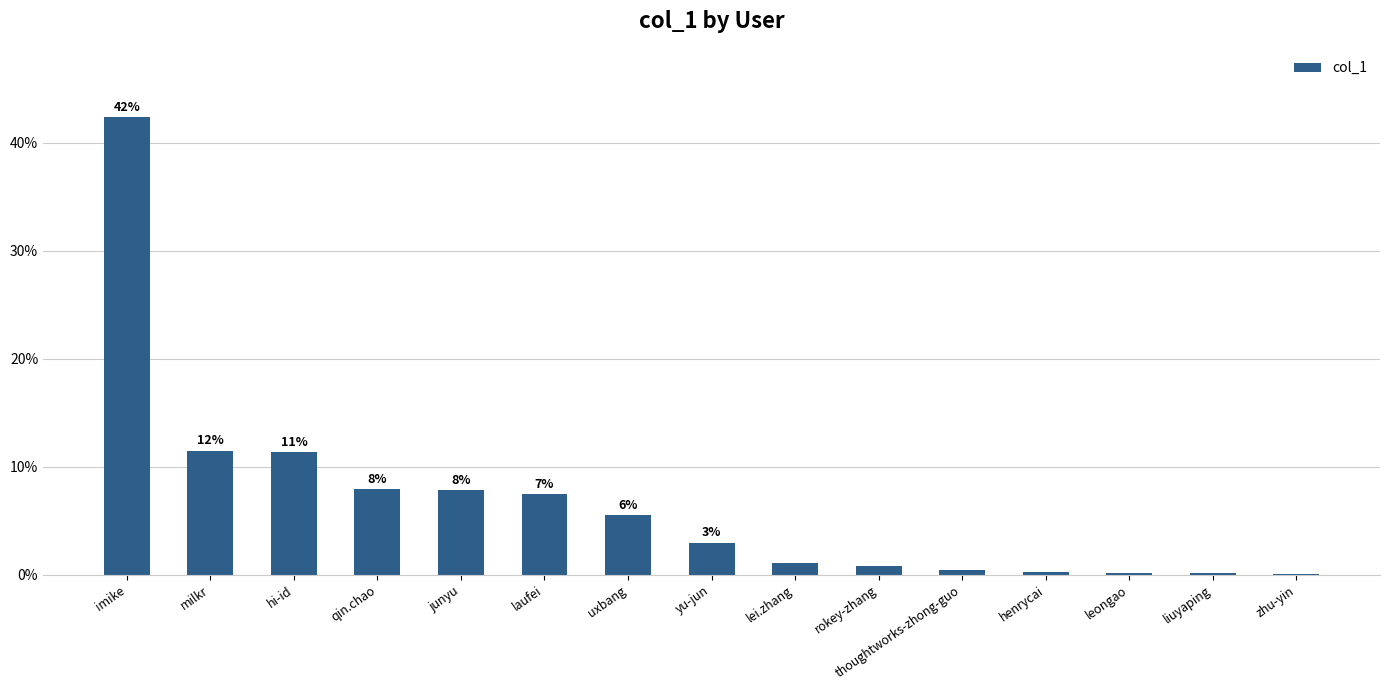

List the labels in order of value, largest first.

imike, milkr, hi-id, qin.chao, junyu, laufei, uxbang, yu-jun, lei.zhang, rokey-zhang, thoughtworks-zhong-guo, henrycai, leongao, liuyaping, zhu-yin